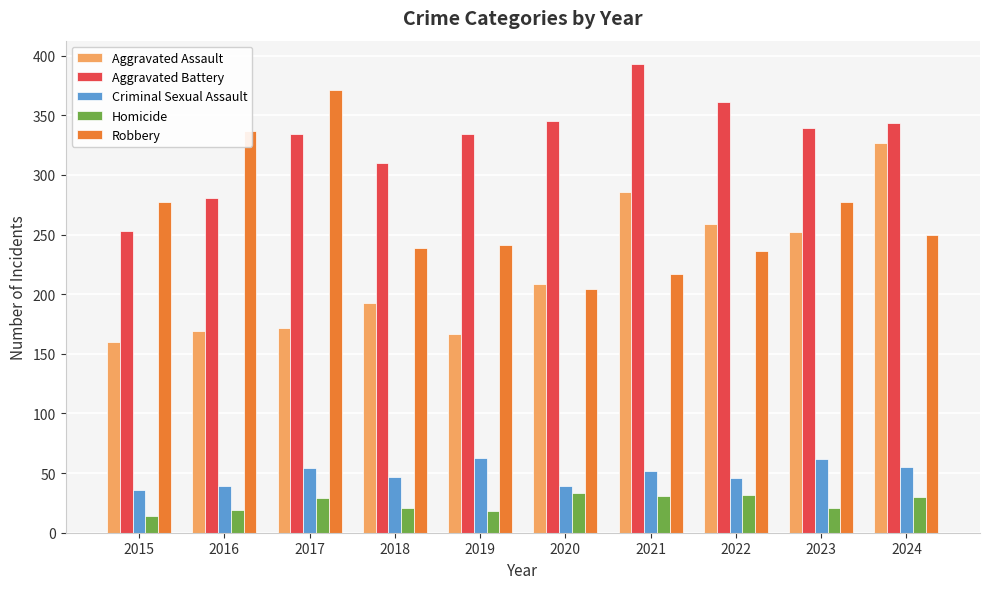

What is the value of the Homicide bar at the 1st from the left?

14